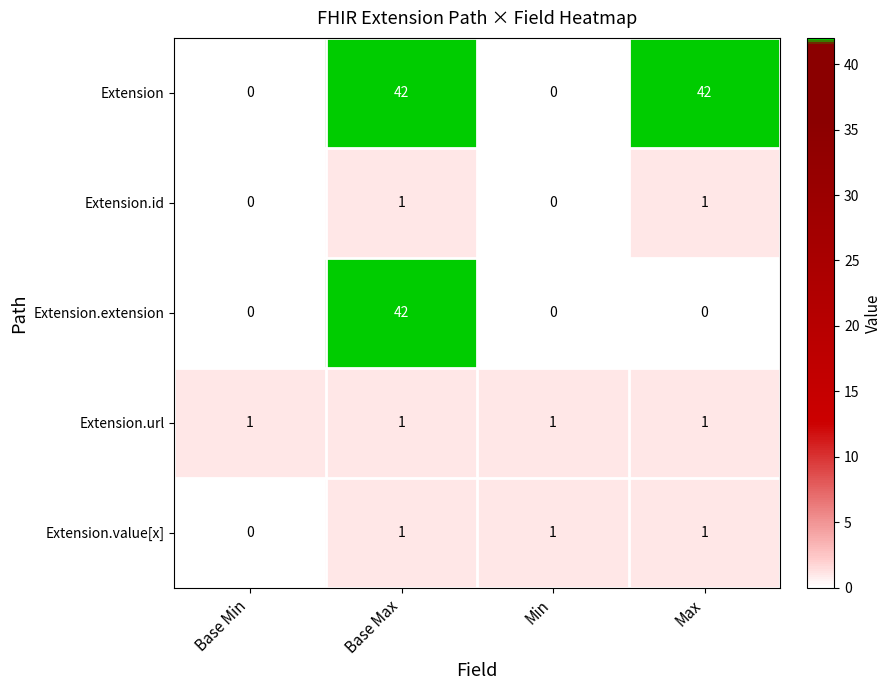

What is the difference between the second highest and minimum values in the Extension series?

42